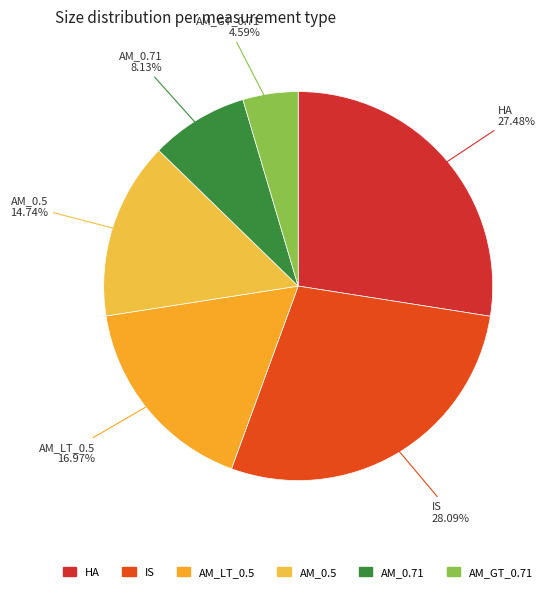

To the nearest percent, what is the difference between the IS and AM_LT_0.5 slice percentages?

11%